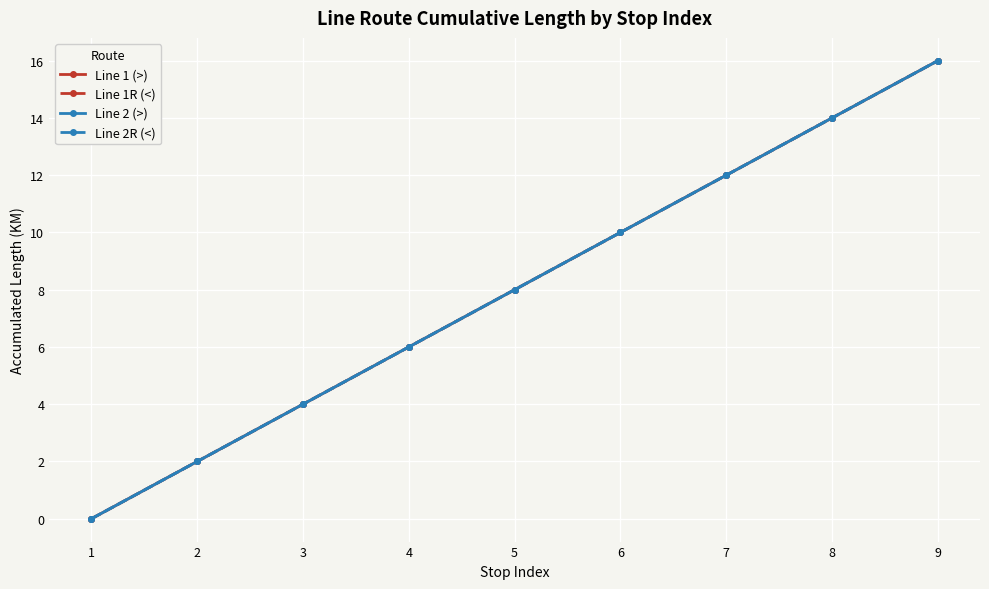

Reading right to left, list all the values displayed in this chart.

Line 1 (>): 9=16	8=14	7=12	6=10	5=8	4=6	3=4	2=2	1=0
Line 1R (<): 9=16	8=14	7=12	6=10	5=8	4=6	3=4	2=2	1=0
Line 2 (>): 9=16	8=14	7=12	6=10	5=8	4=6	3=4	2=2	1=0
Line 2R (<): 9=16	8=14	7=12	6=10	5=8	4=6	3=4	2=2	1=0